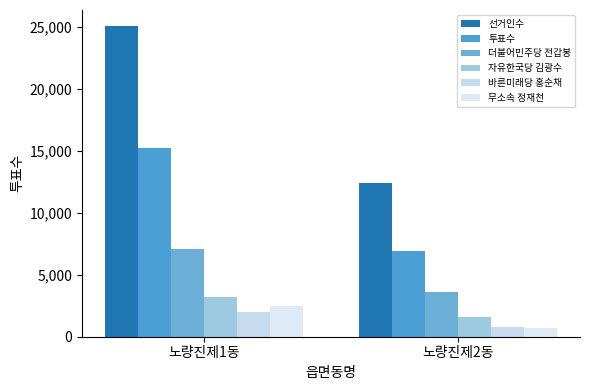

At how many categories does at least one series exceed 3927?

2